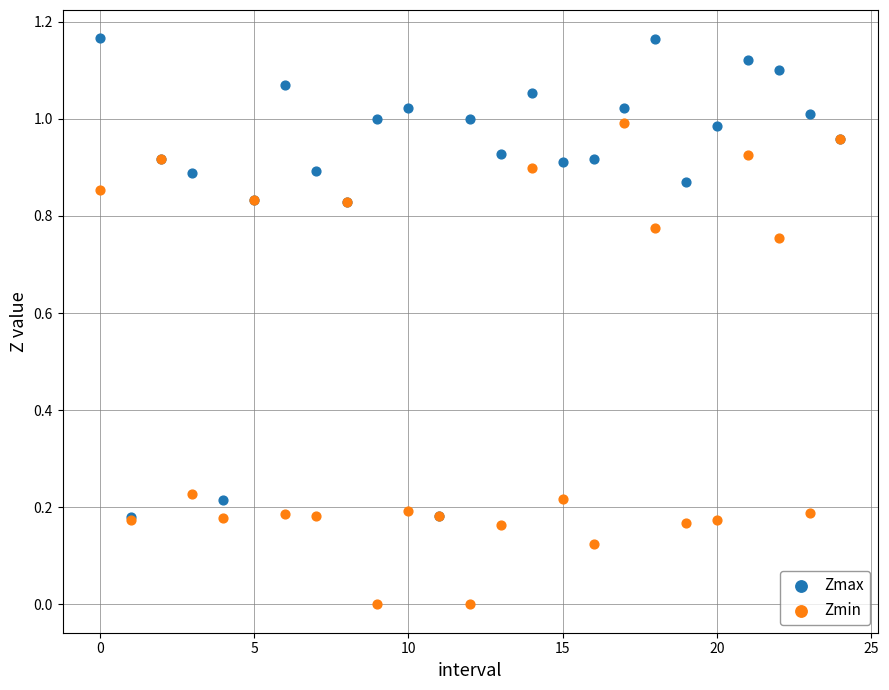

What are all the series names shown in the legend?

Zmax, Zmin